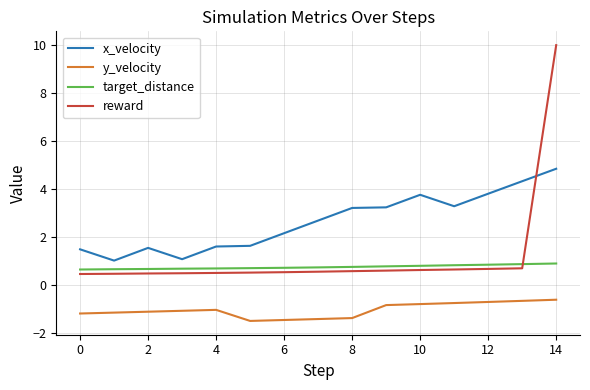

Which series has the largest range (max minus min)?

reward